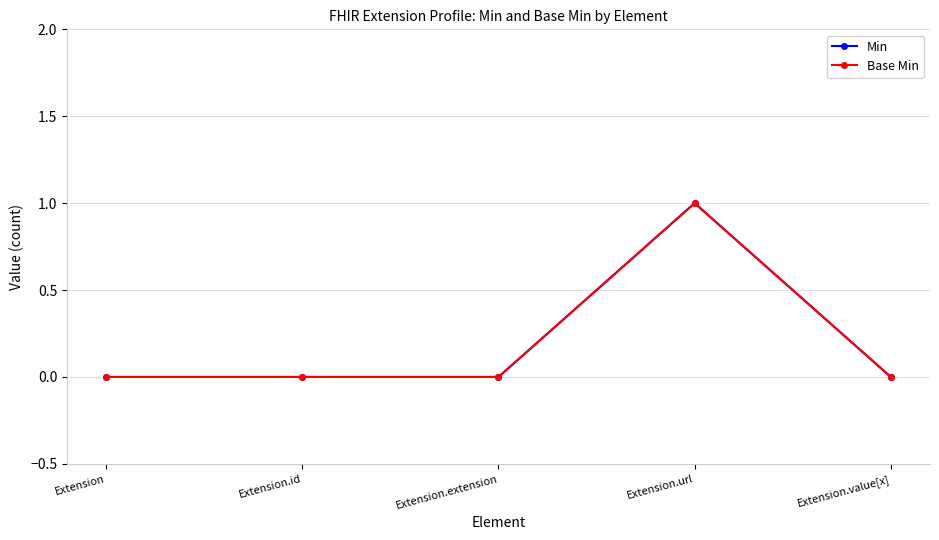

How many lines are shown in the chart?

2